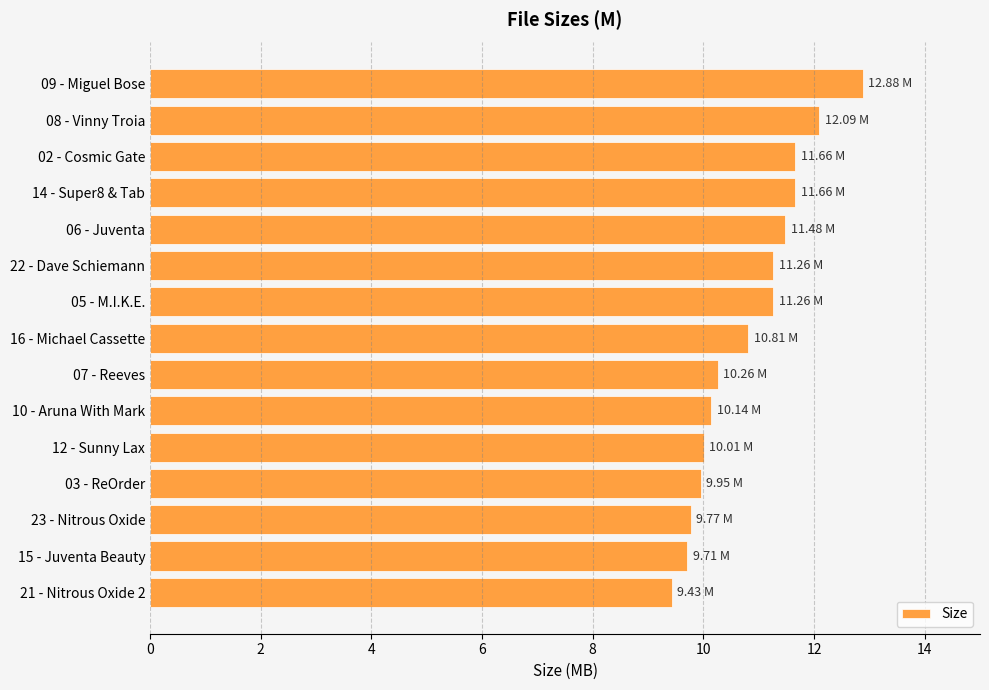

What is the sum of all values?

162.4